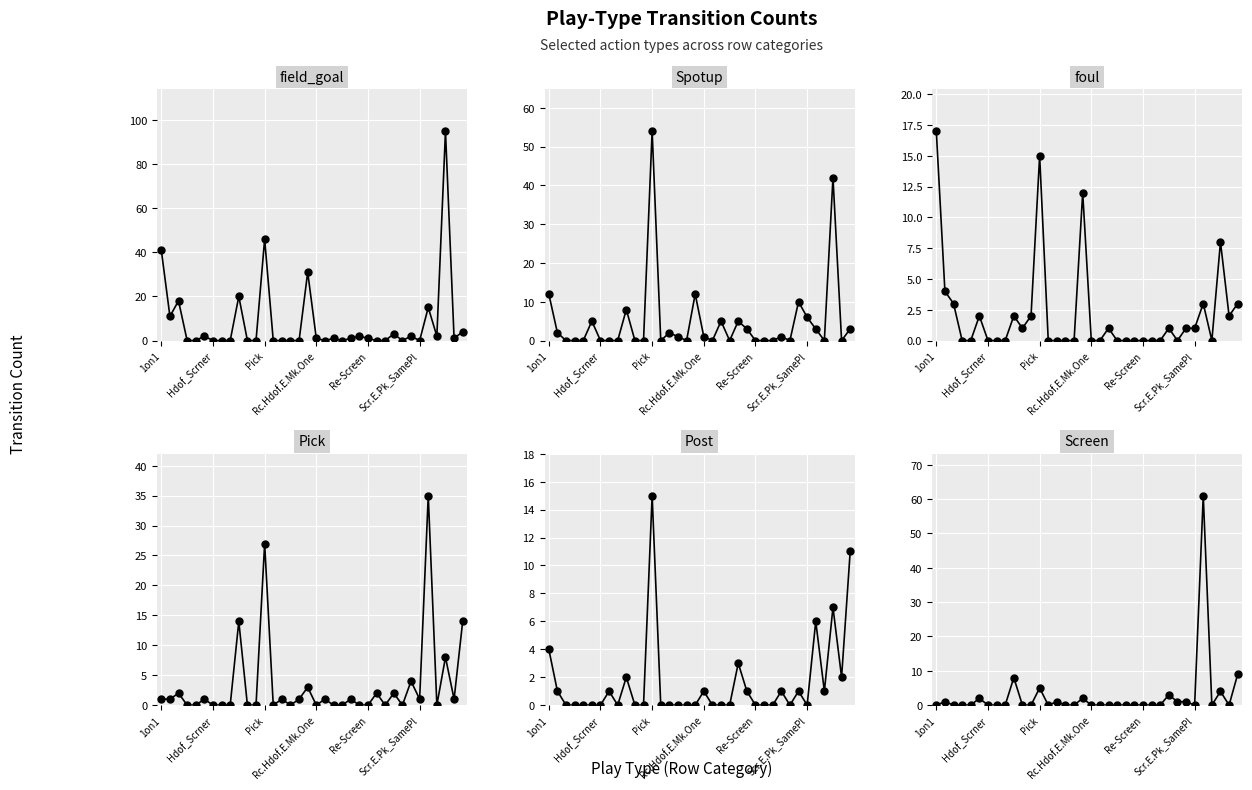

How many values in Spotup are above zero?

18